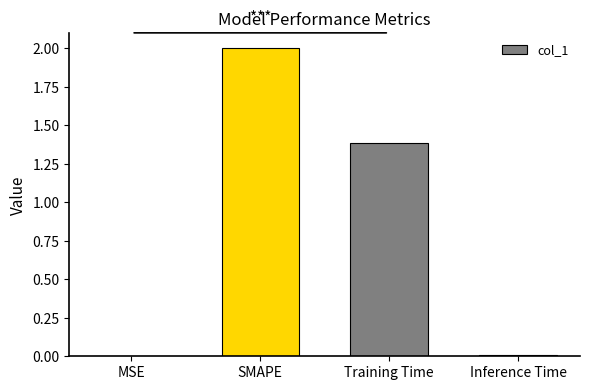

What is the sum of all values?

3.4